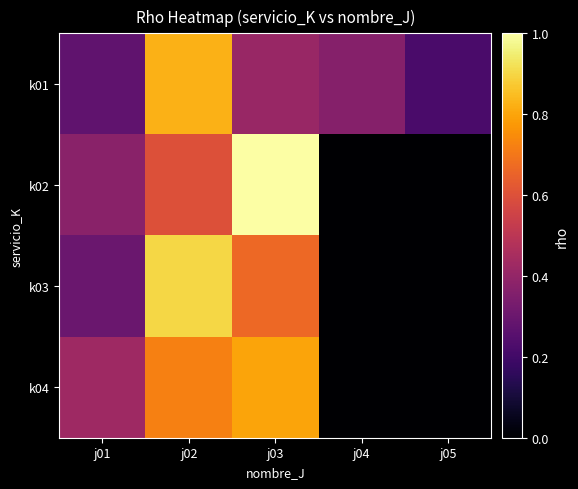

Rank the series by their maximum value, from lowest to highest.

k04, k01, k03, k02